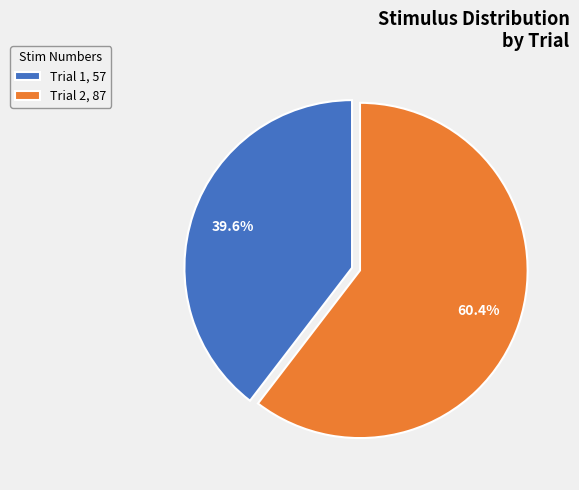

To the nearest percent, what is the difference between the Trial 2 and Trial 1 slice percentages?

21%